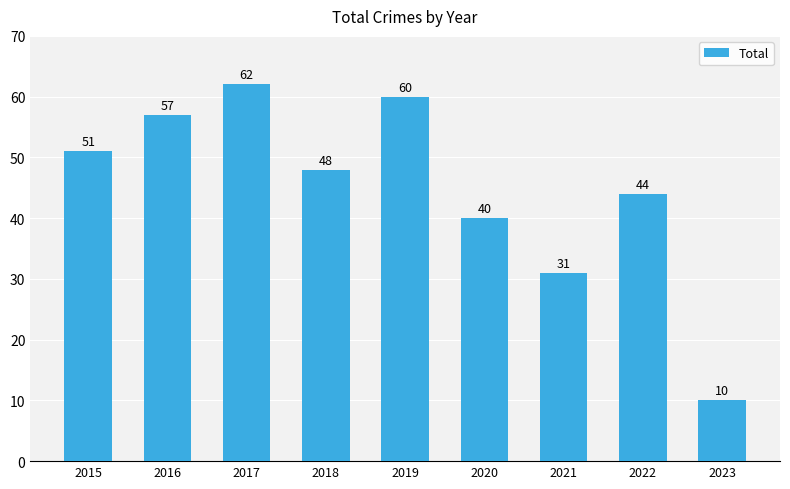

Reading right to left, transcribe all the data shown in this chart.

2023=10	2022=44	2021=31	2020=40	2019=60	2018=48	2017=62	2016=57	2015=51